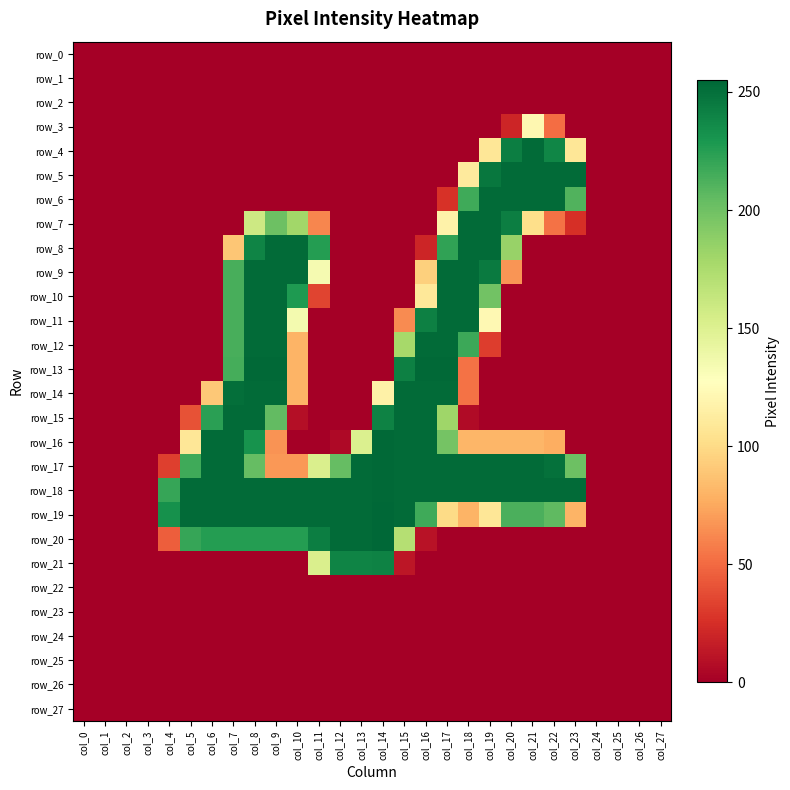

How many values in row_17 are above zero?

20